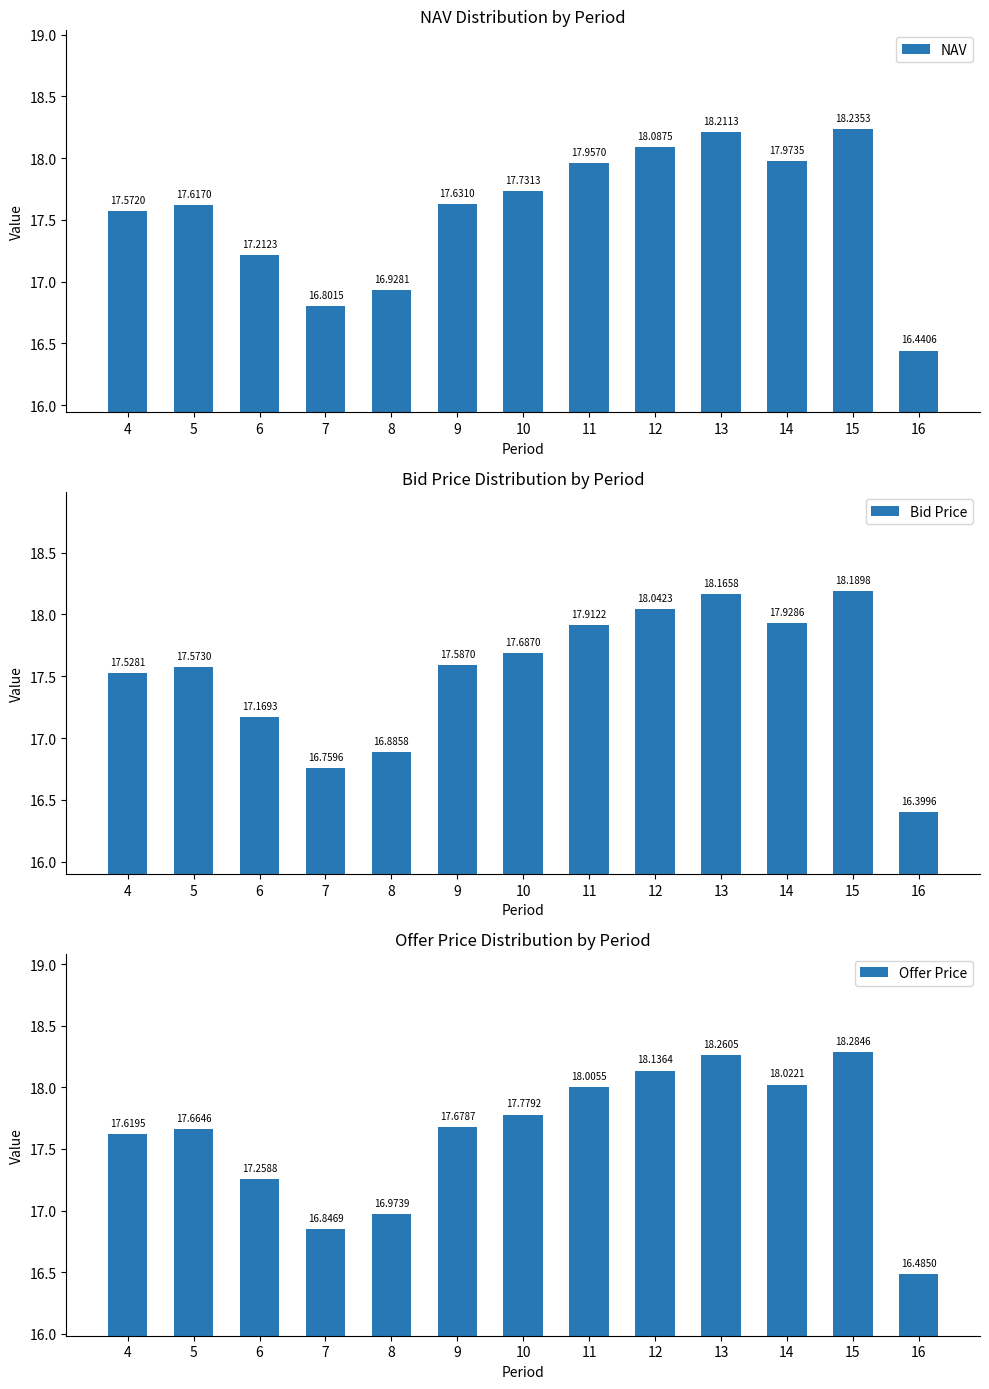

List the series in order of their overall mean, highest first.

Offer Price, NAV, Bid Price